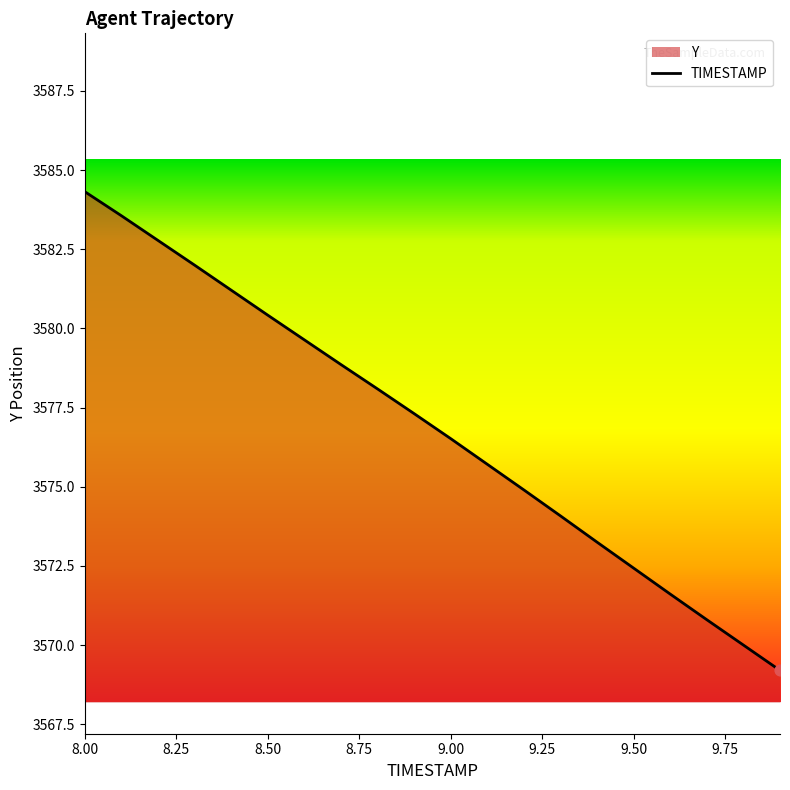

Which has a higher value, 8.4 or 8.8?

8.4